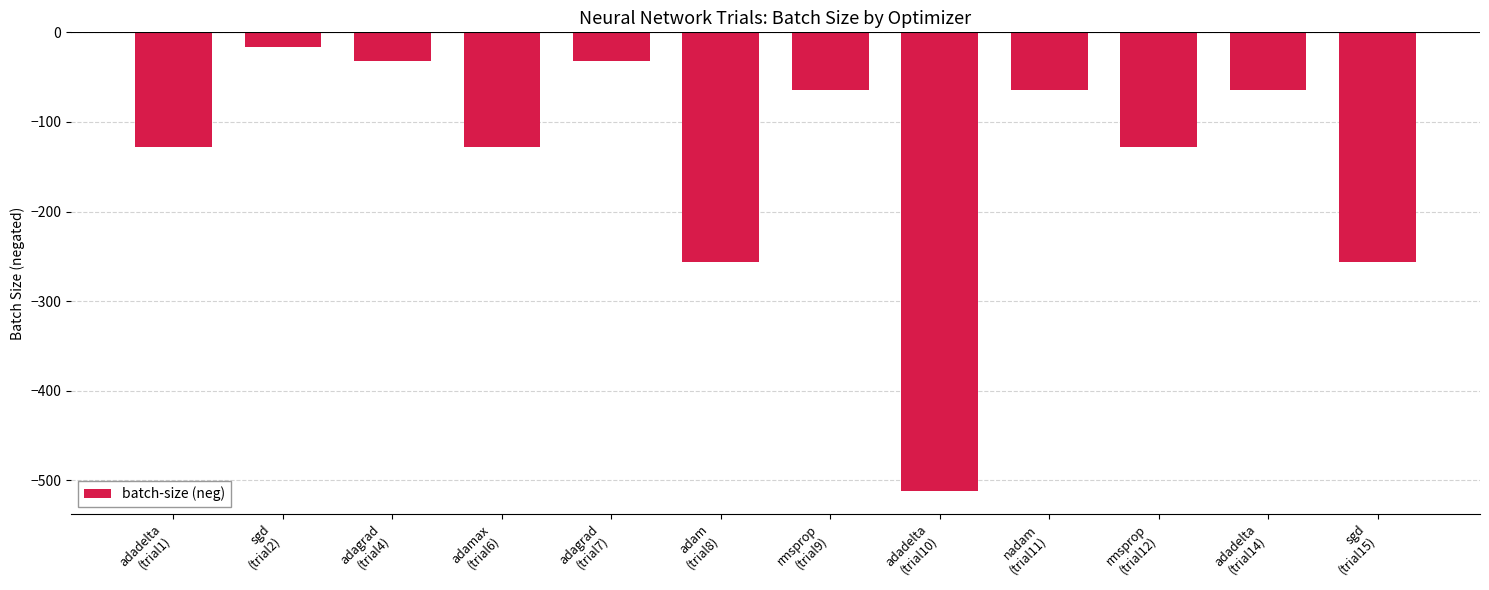

What position from the left is rmsprop
(trial12)?

10